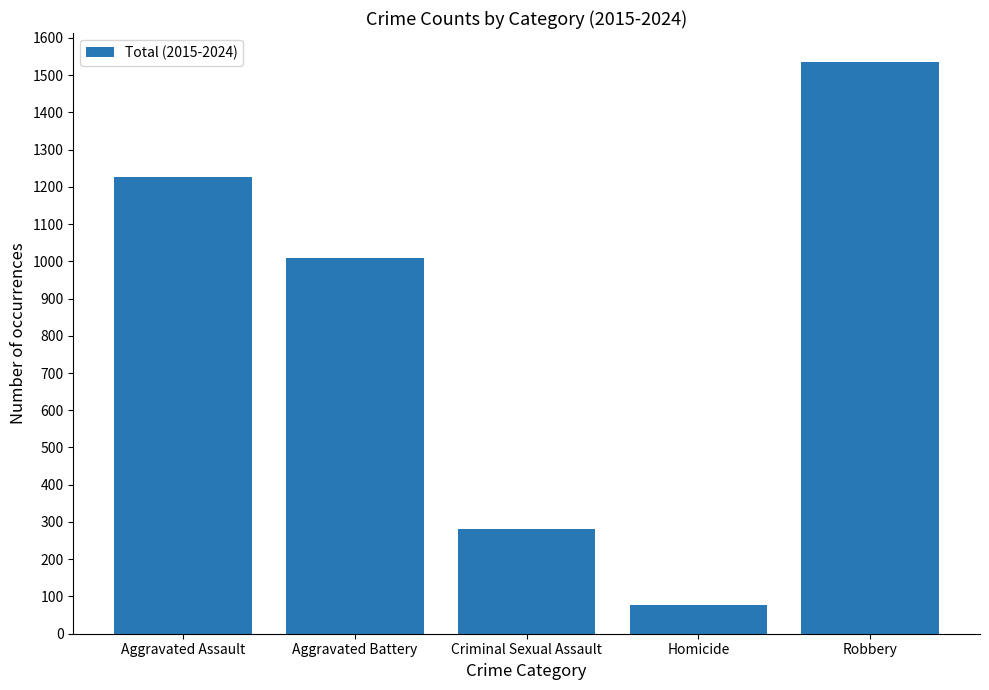

Reading left to right, list all the values displayed in this chart.

Aggravated Assault=1225	Aggravated Battery=1008	Criminal Sexual Assault=282	Homicide=77	Robbery=1536